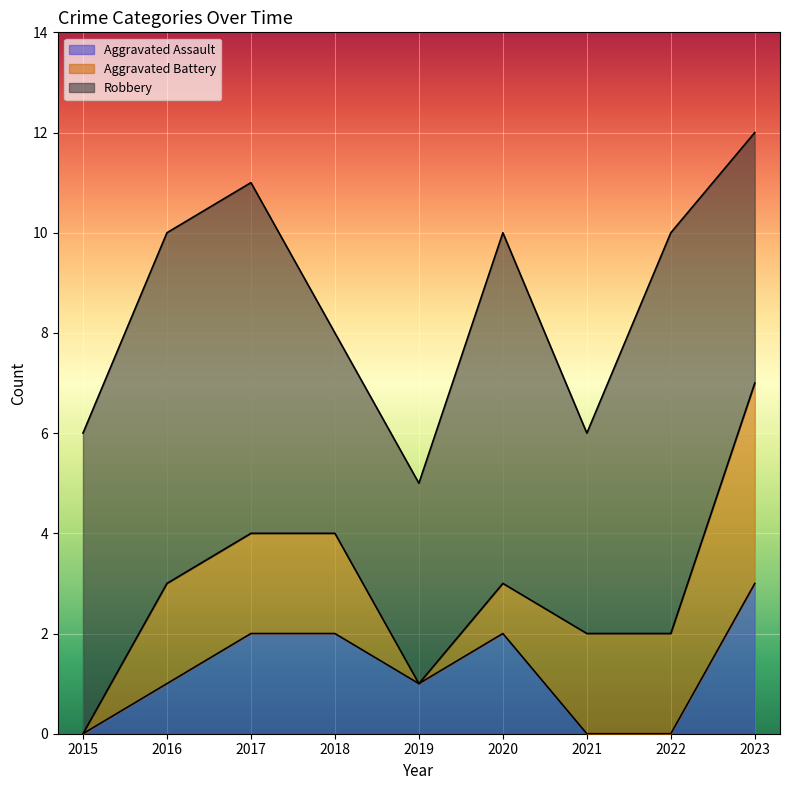

Which series has the largest total across all categories?

Robbery